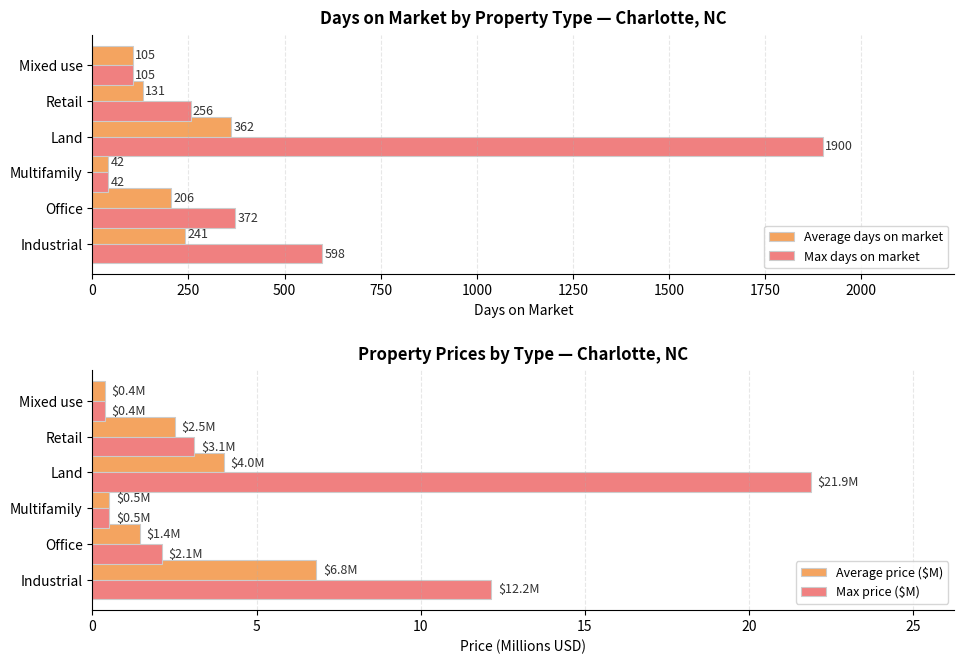

What is the maximum value shown in the chart?

1900.0